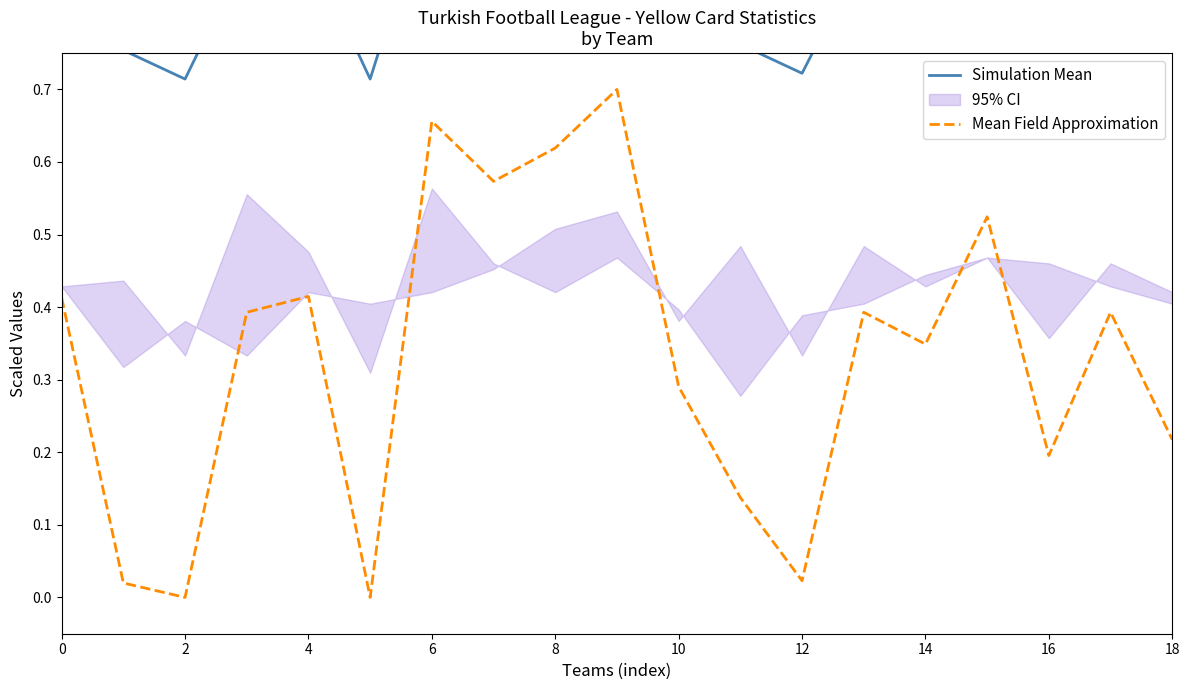

What is the maximum value for Mean Field Approximation?

0.7